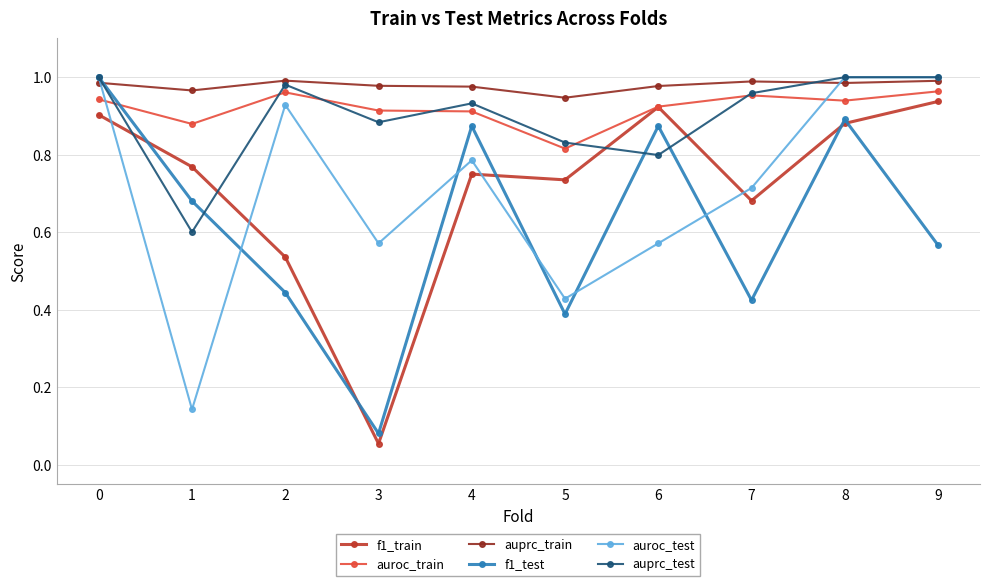

Where is the first local minimum for auroc_train?

1